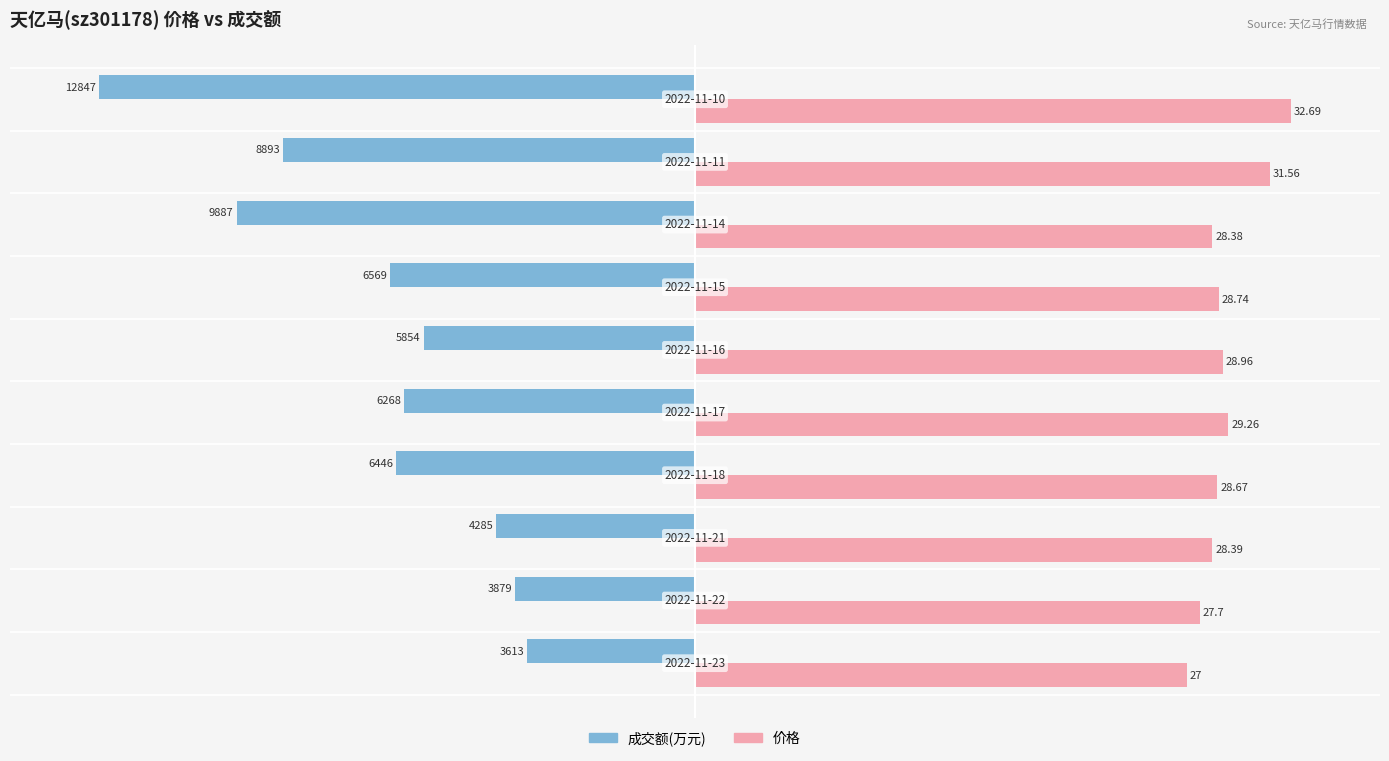

What are all the series names shown in the legend?

成交额(万元), 价格